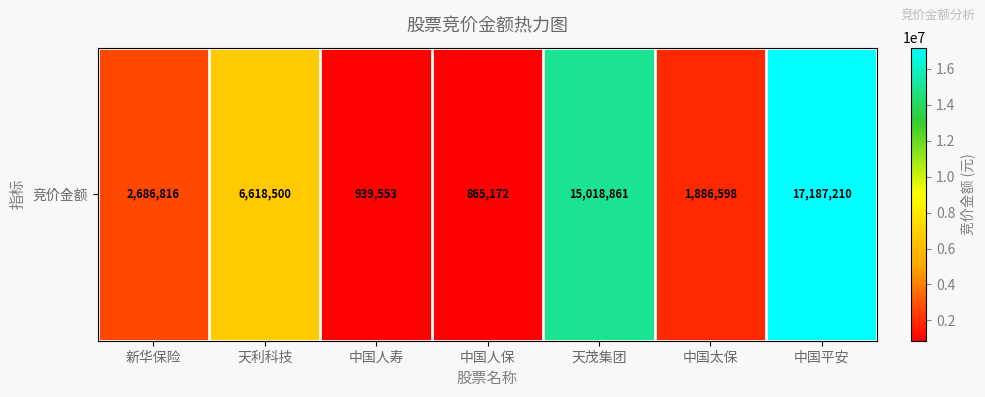

What is the maximum value shown in the chart?

17187210